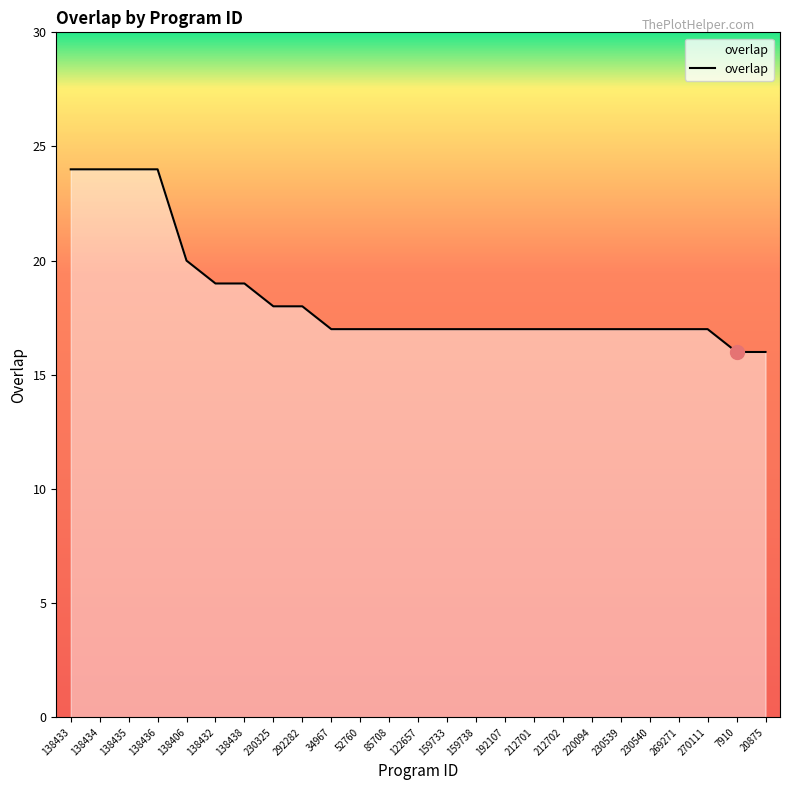

Between 230325 and 159733, which is larger?

230325